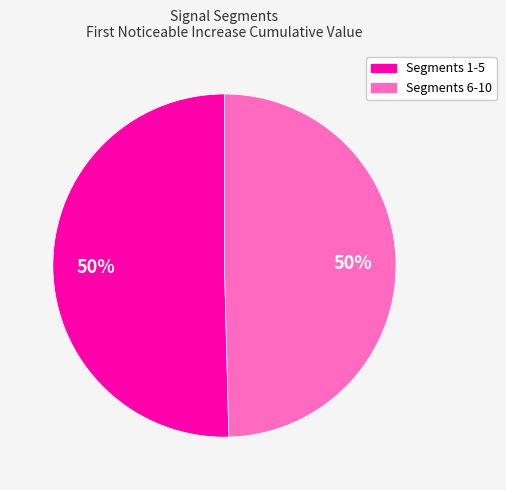

How many segments does this pie chart have?

2